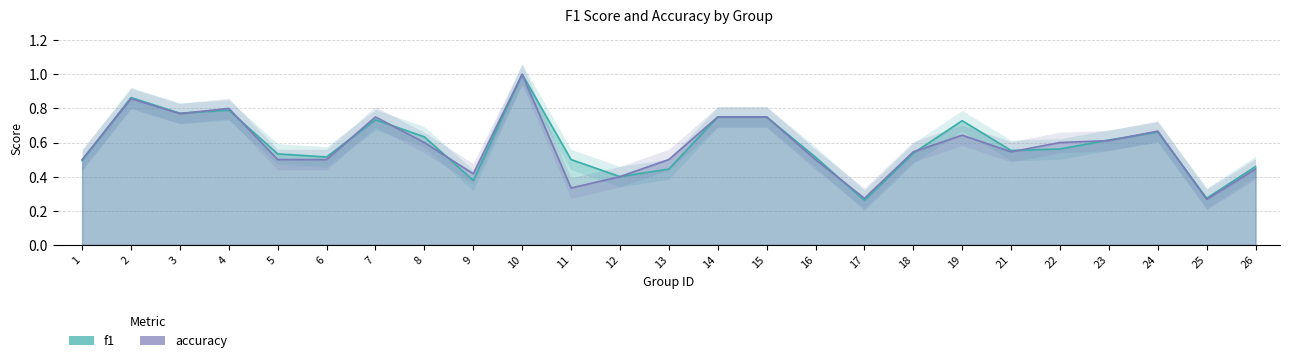

True or false: f1 and accuracy cross at least once.

True